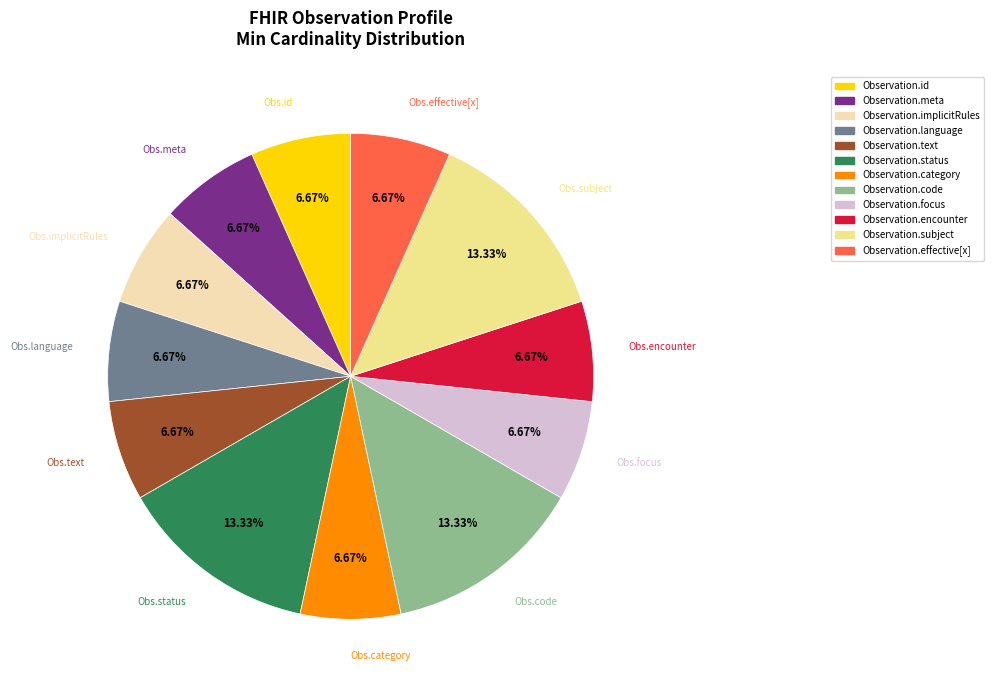

Is there a majority slice in this chart?

No